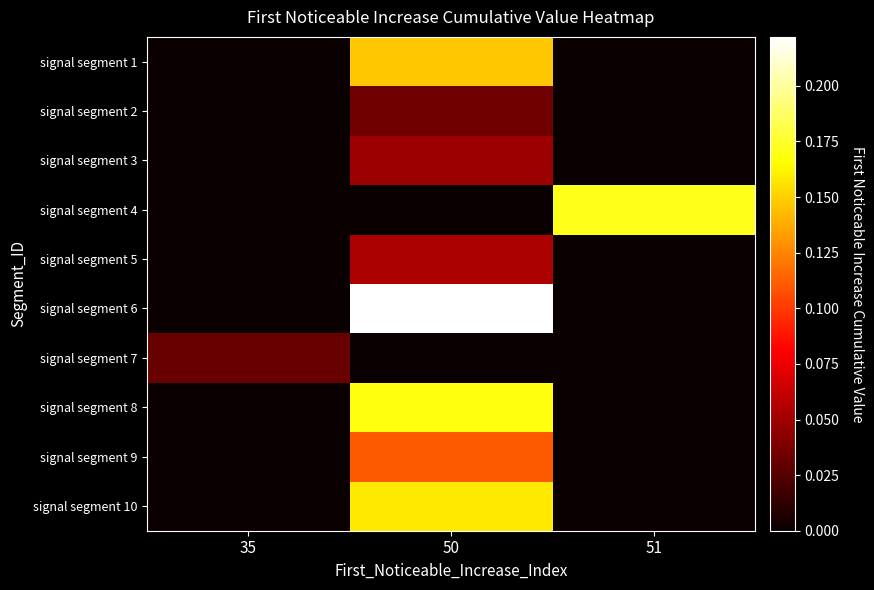

Which series has the largest total across all categories?

signal segment 6